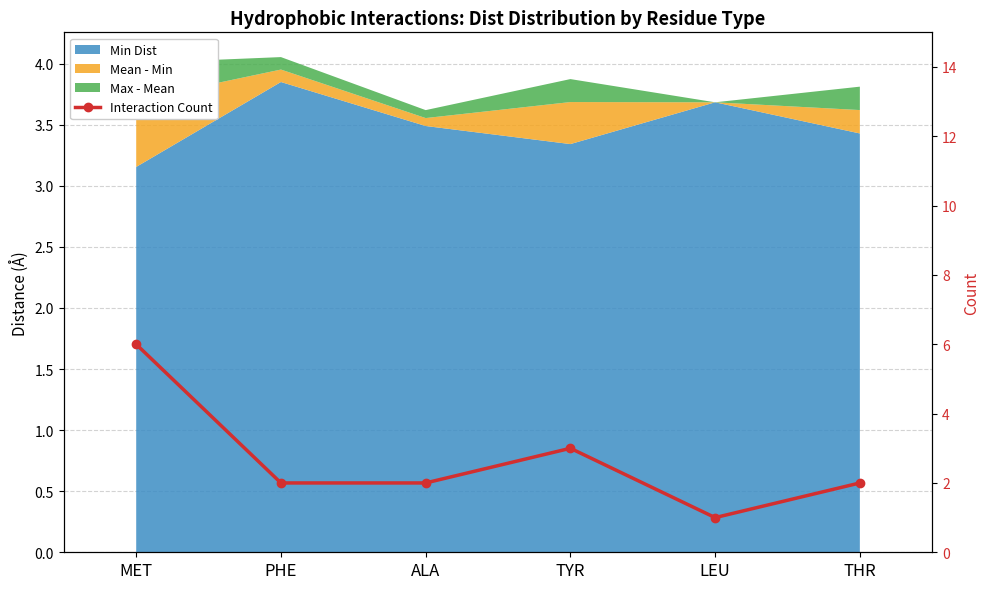

List the labels in order of value, largest first.

MET, TYR, PHE, ALA, THR, LEU